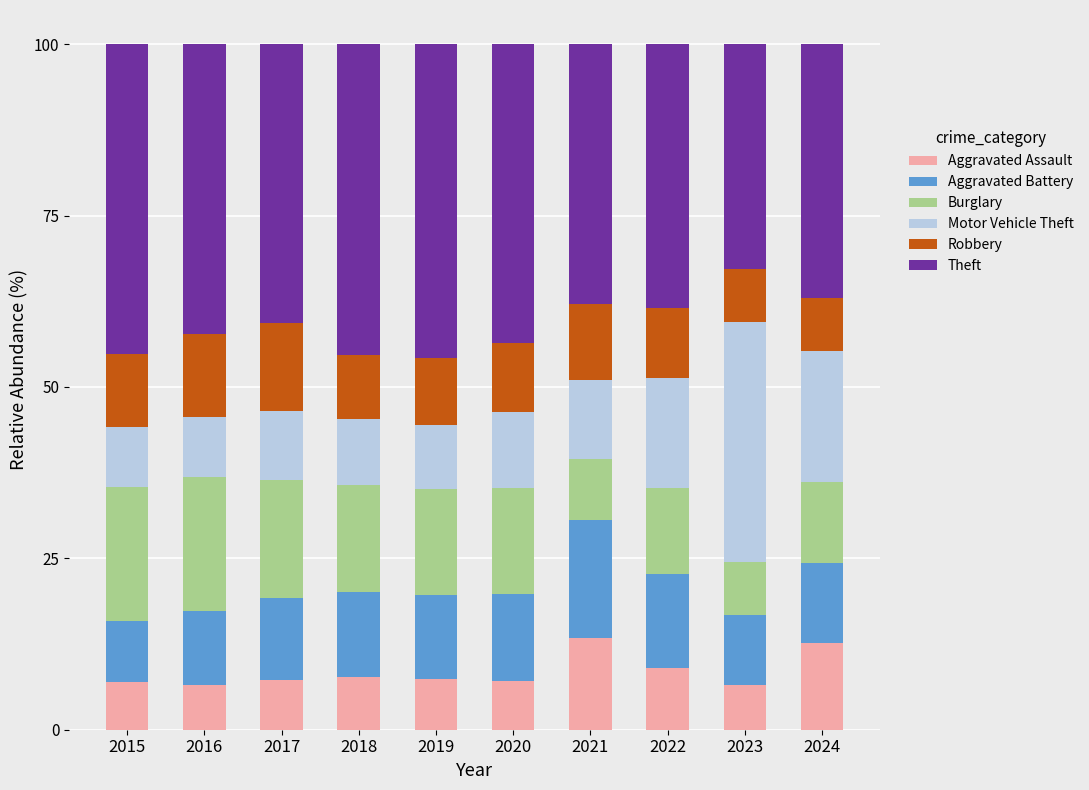

What is the total value across all series at 2024?

100.0